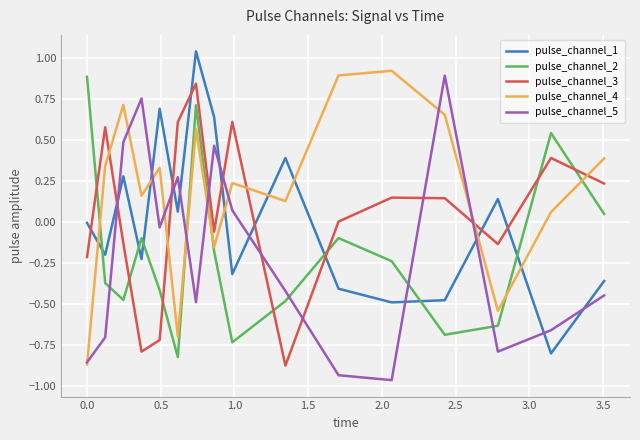

After their last crossing, which series has the higher values: pulse_channel_1 or pulse_channel_2?

pulse_channel_2